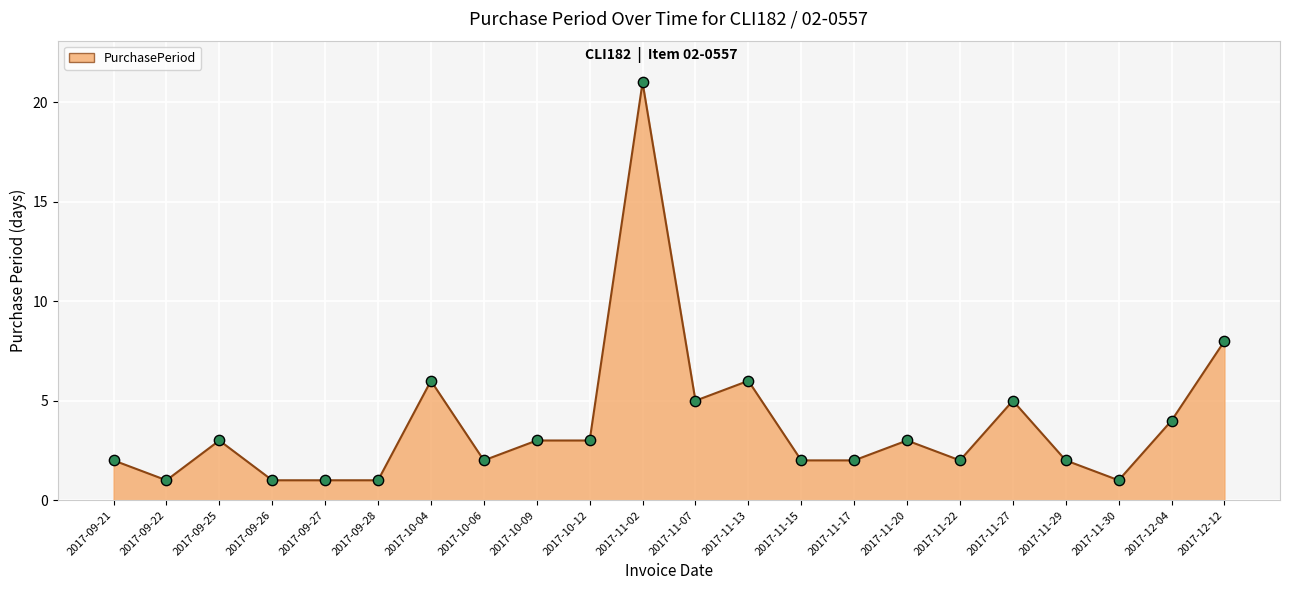

What is the change in value from 2017-09-28 to 2017-11-13?

+5